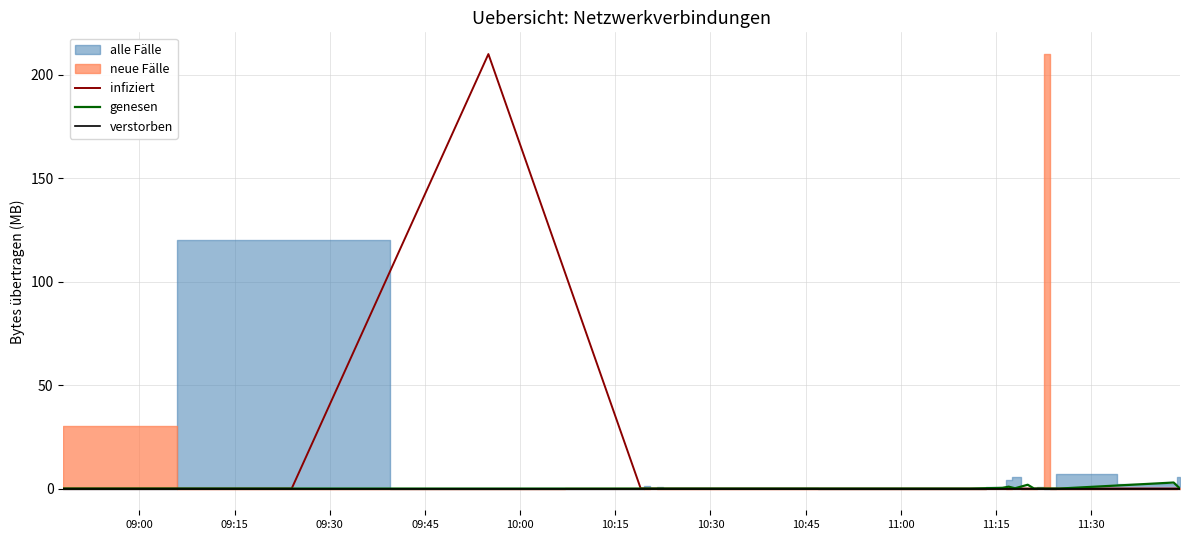

True or false: genesen and verstorben cross at least once.

False